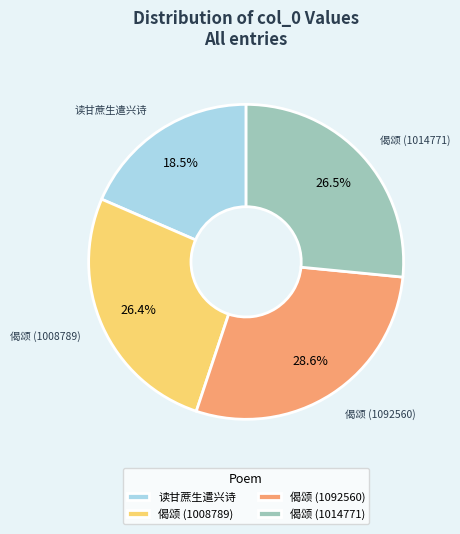

Approximately how many times larger is the value at 读甘蔗生遣兴诗 compared to 偈颂 (1008789)?

0.7